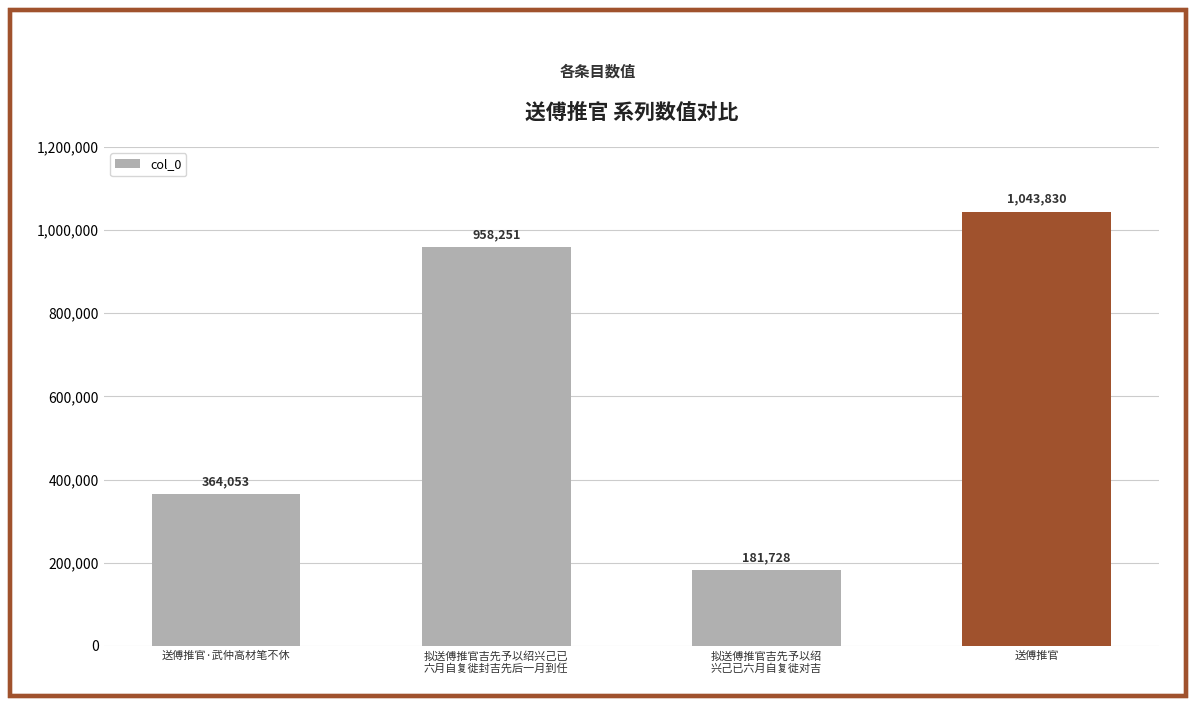

Between 拟送傅推官吉先予以绍兴己已
六月自复徙封吉先后一月到任 and 送傅推官, which is larger?

送傅推官